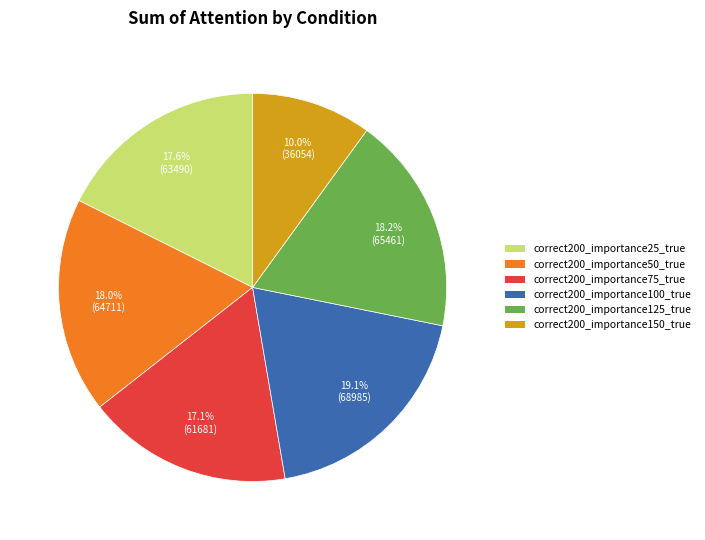

Count the number of slices in the pie.

6